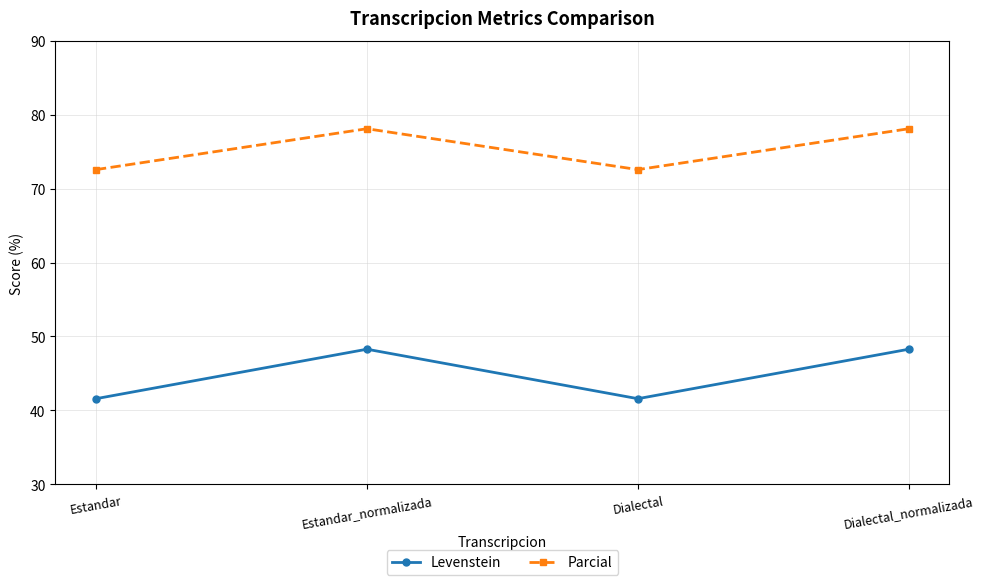

What is the approximate value of Levenstein at Dialectal_normalizada?

48.3